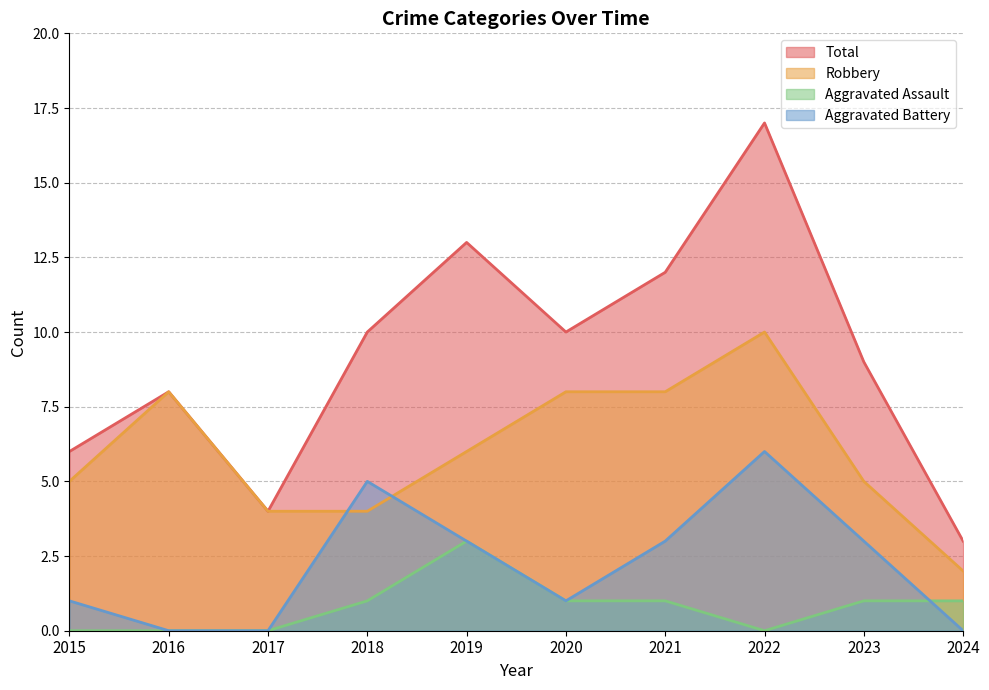

What is the difference between the highest and lowest values at 2022?

17